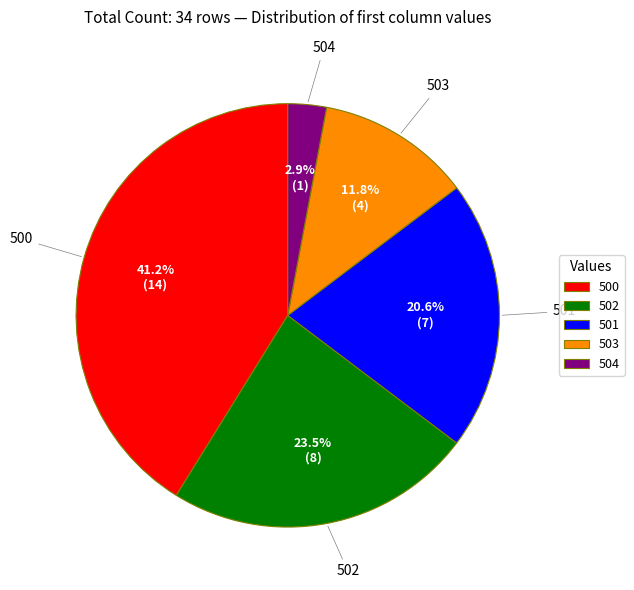

True or false: 500 accounts for 31% of the total.

False